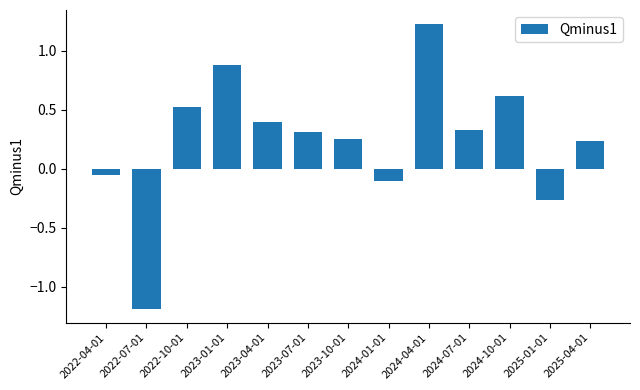

What position from the left is 2023-10-01?

7